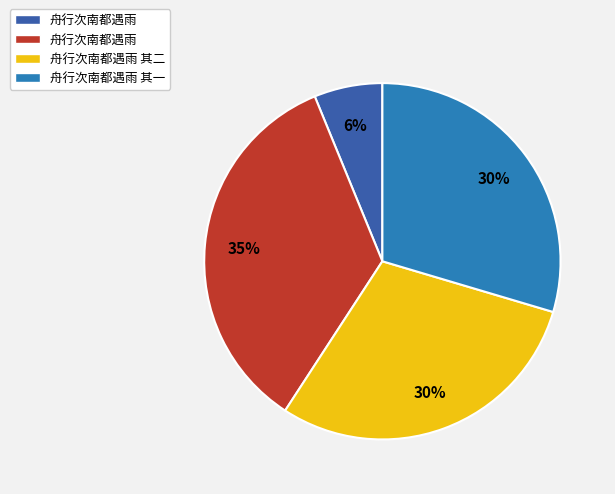

How many segments does this pie chart have?

4